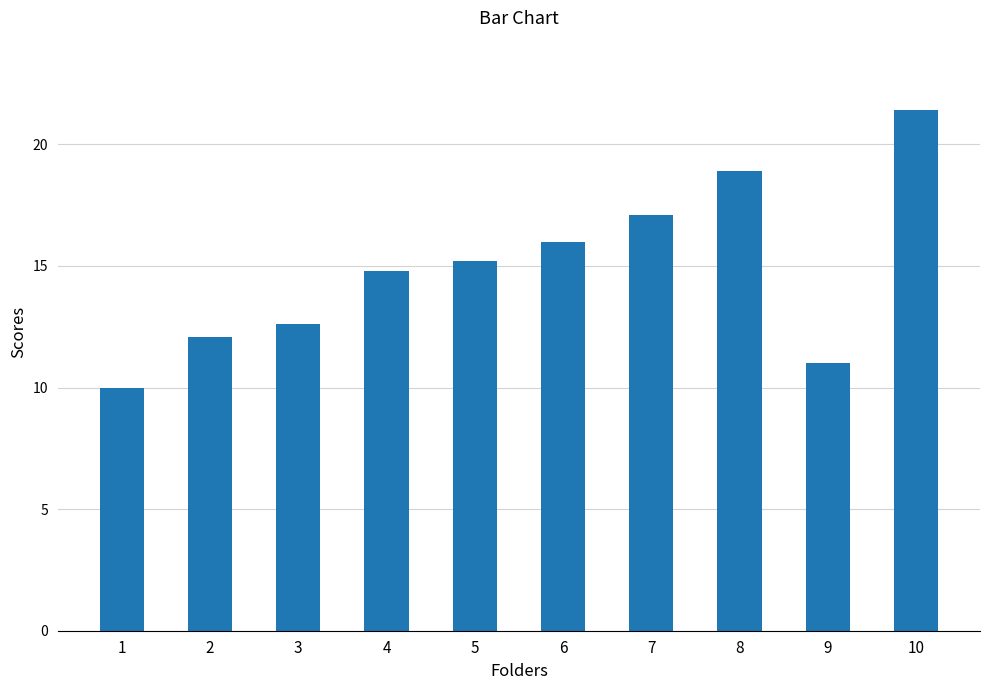

Which has a higher value, 9 or 7?

7